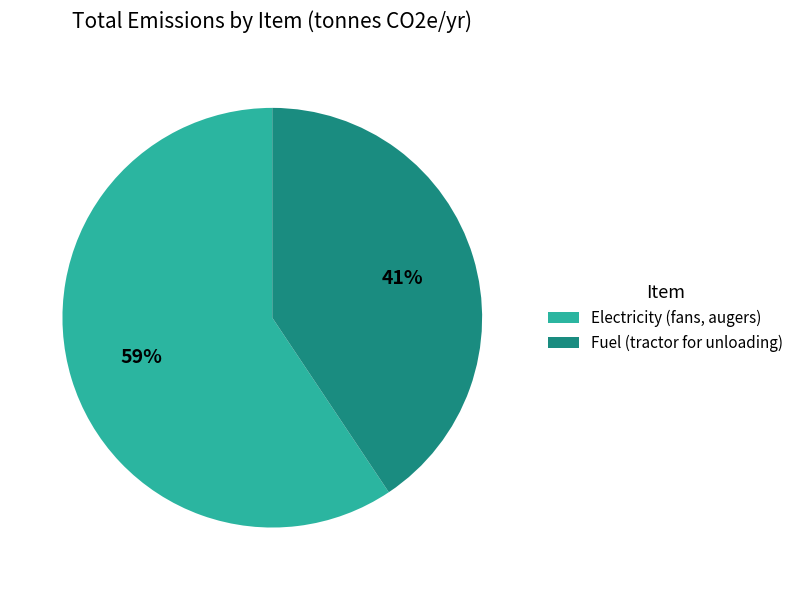

True or false: Fuel (tractor for unloading) accounts for 26% of the total.

False